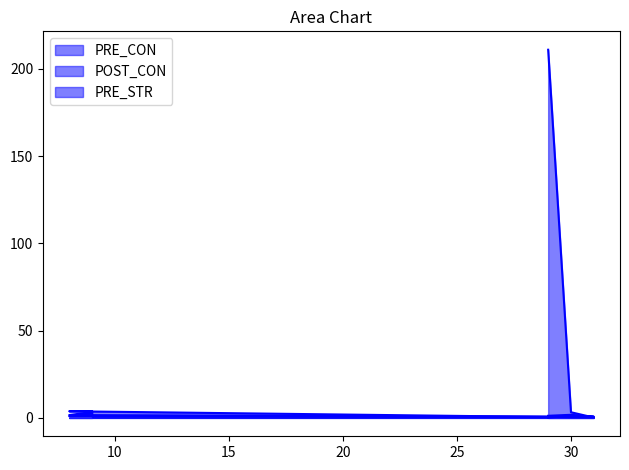

What are all the series names shown in the legend?

PRE_CON, POST_CON, PRE_STR